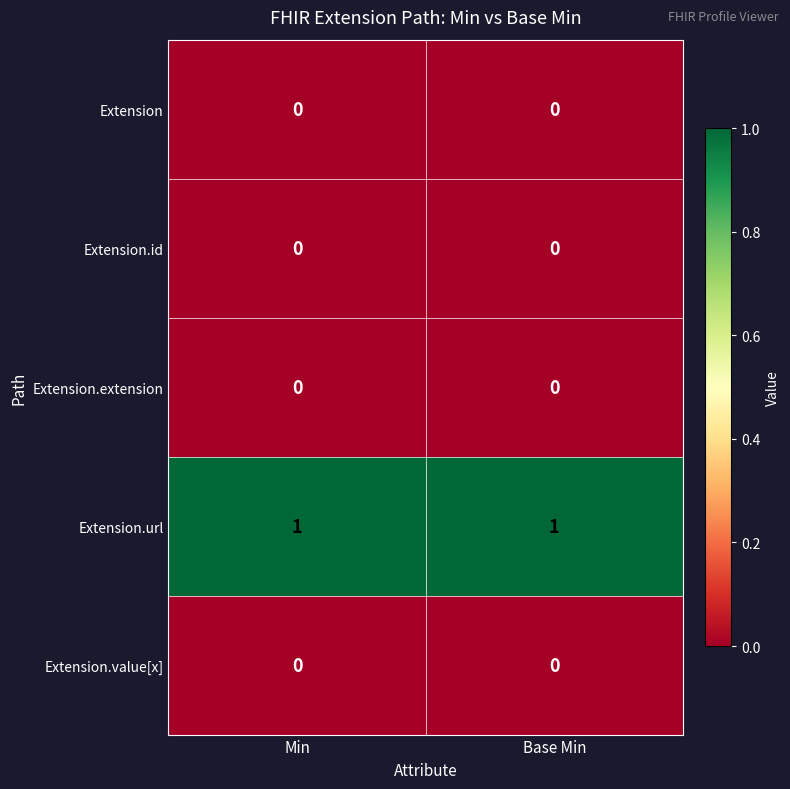

The Extension series shows 0 at Min. True or false?

True